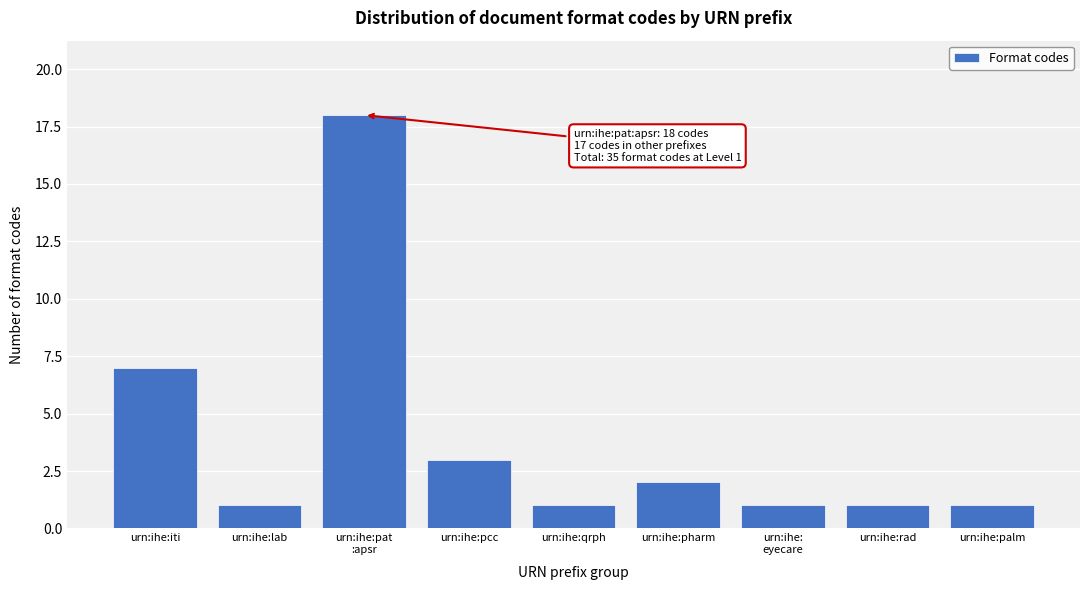

What is the difference between the values at urn:ihe:pharm and urn:ihe:iti?

5